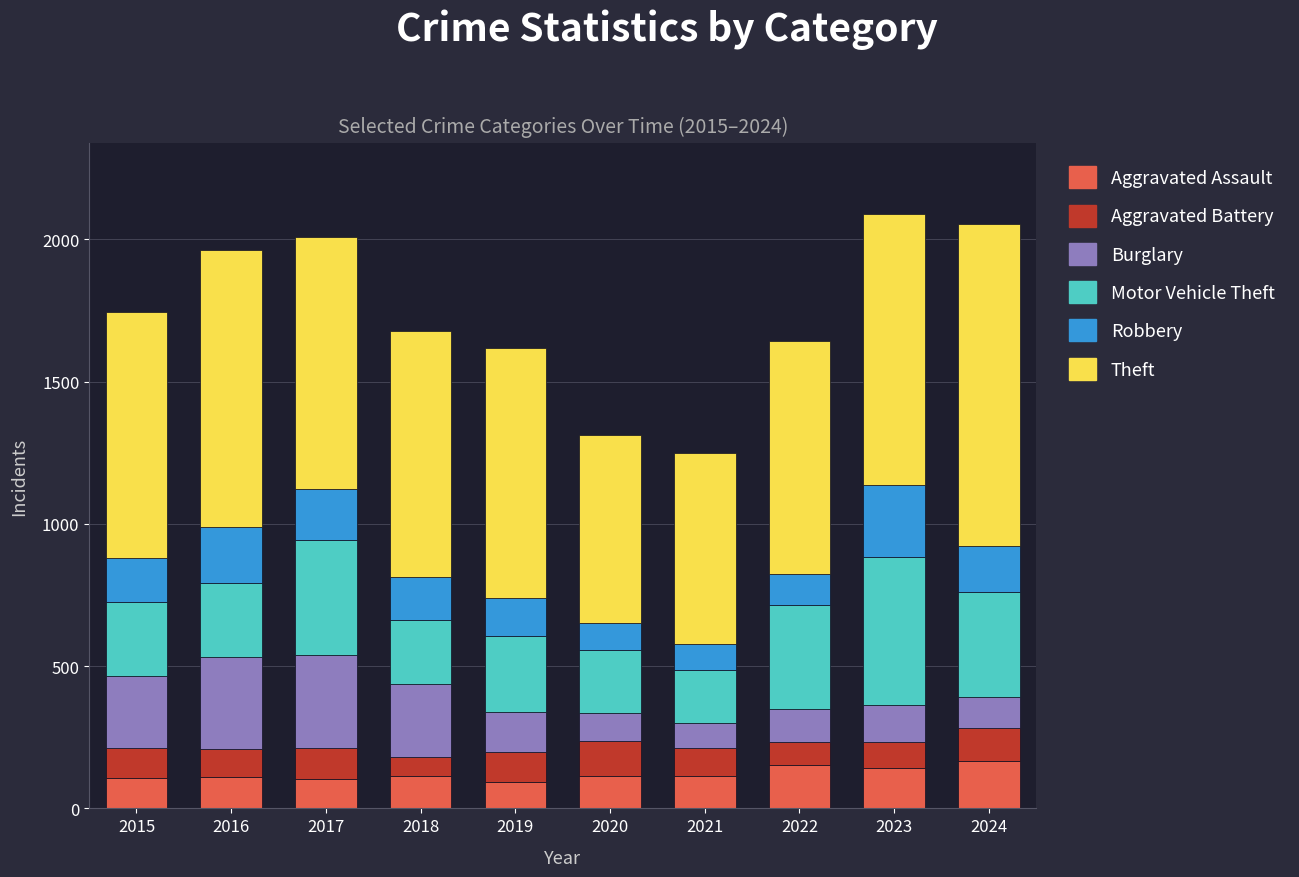

What is the maximum value for Aggravated Assault?

165